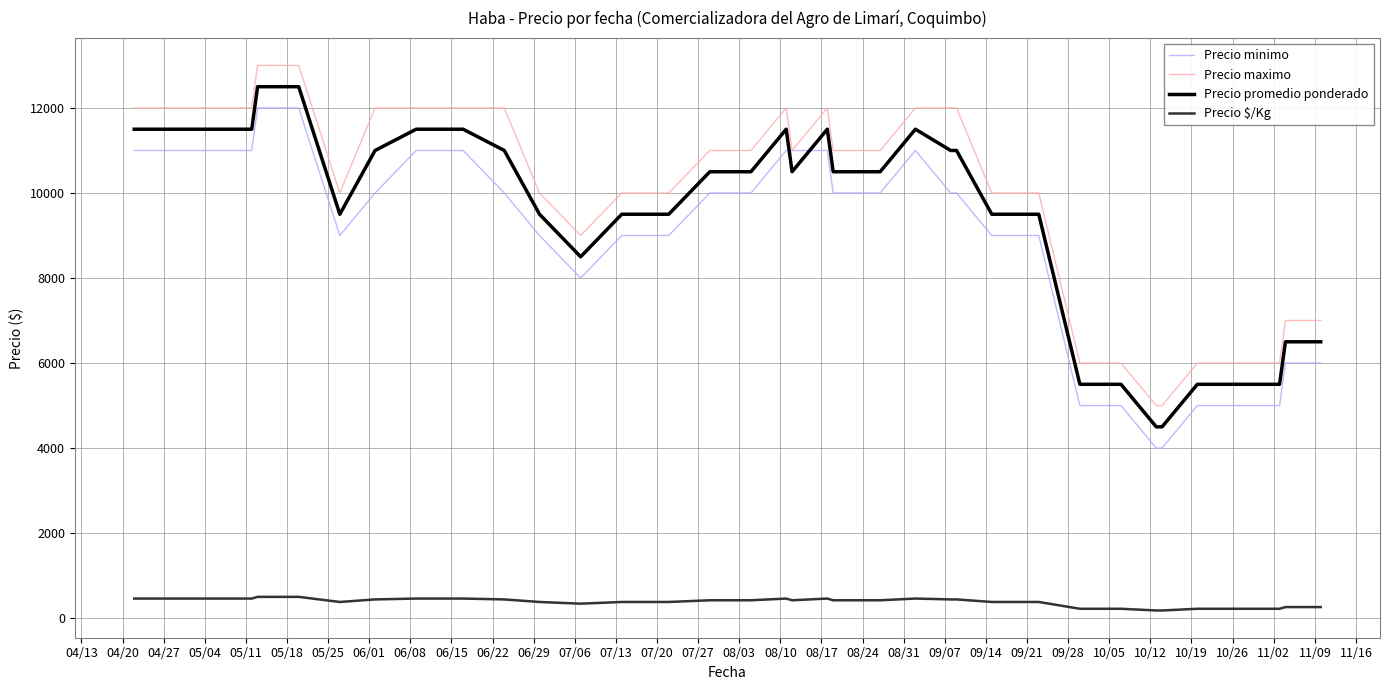

Which series has the largest total across all categories?

Precio maximo